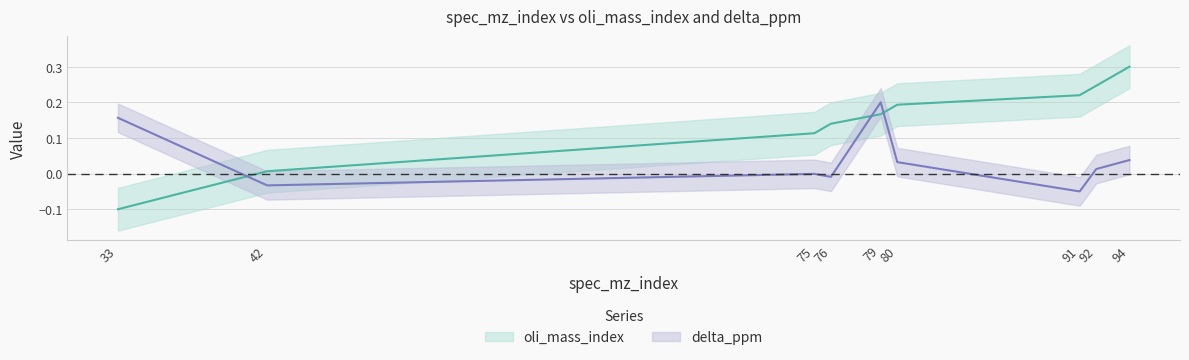

How many categories are shown in the chart?

9